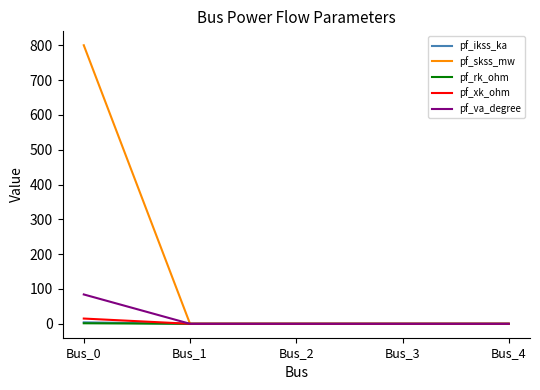

True or false: pf_skss_mw has more than 2 interior local peaks.

False